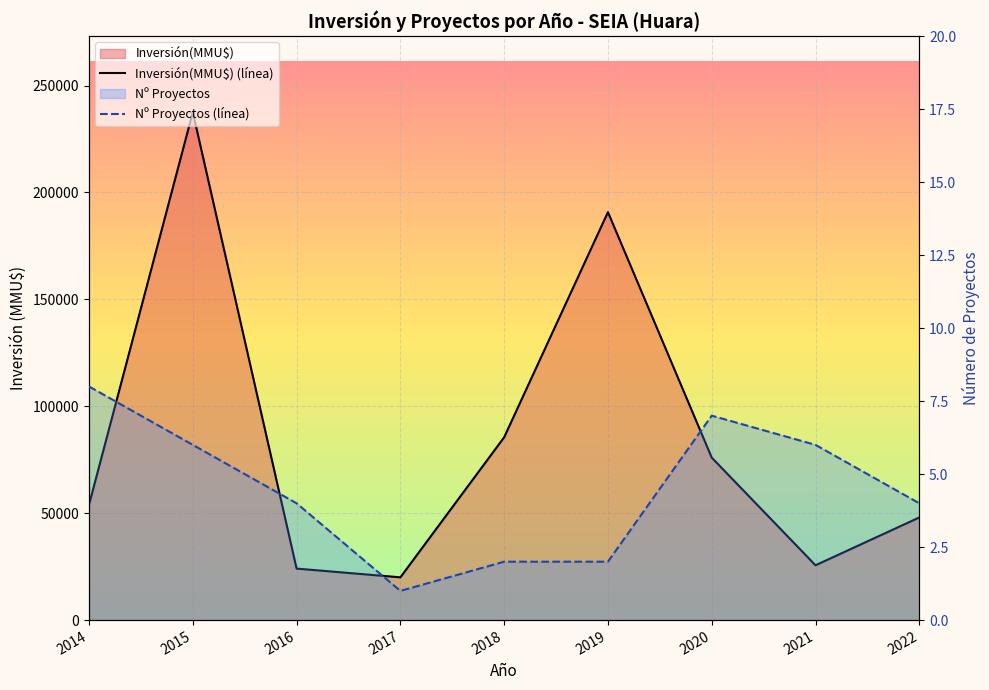

At which category does Nº Proyectos (línea) reach its first local peak?

2020